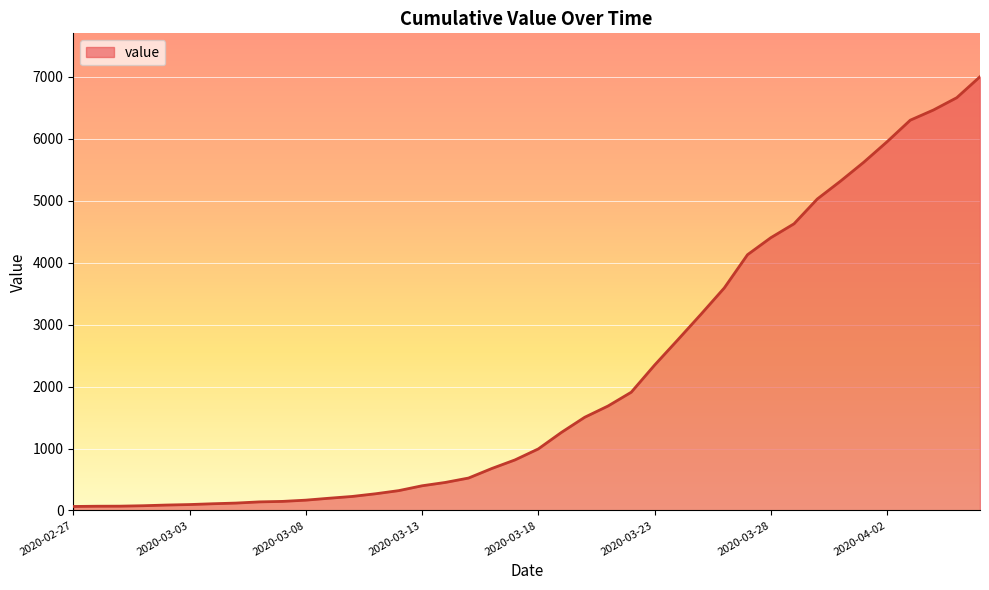

What is the average value?

2144